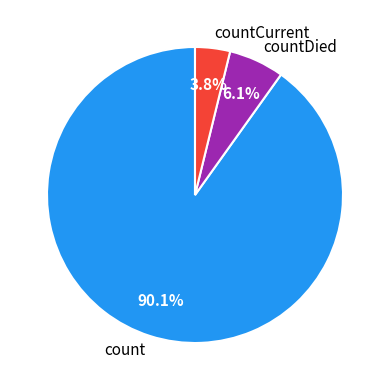

What percentage is the countCurrent slice, to the nearest percent?

4%